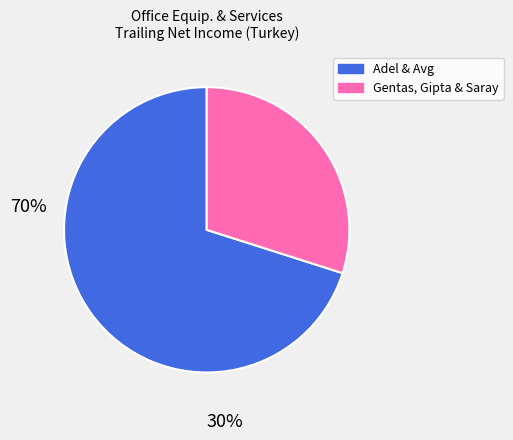

Is there any slice that represents more than half of the pie?

Yes